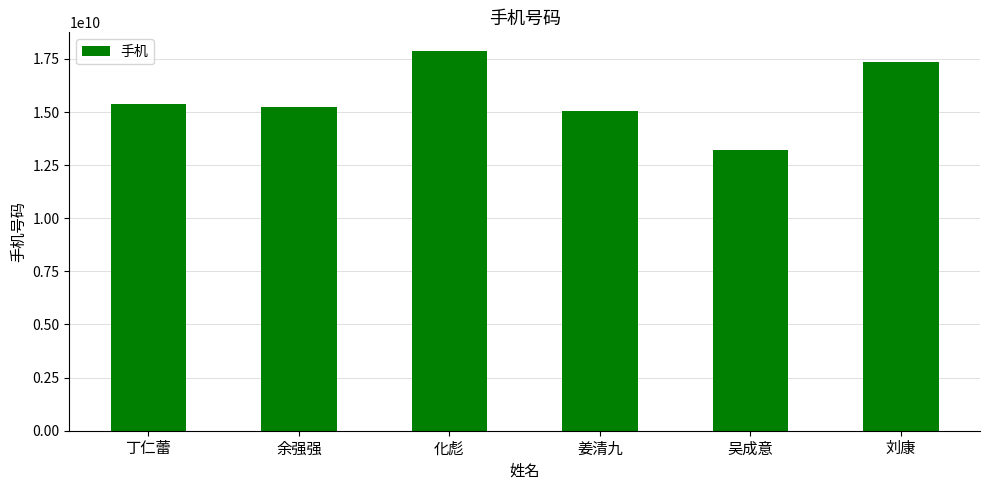

Read the value at 丁仁蕾.

15357008599